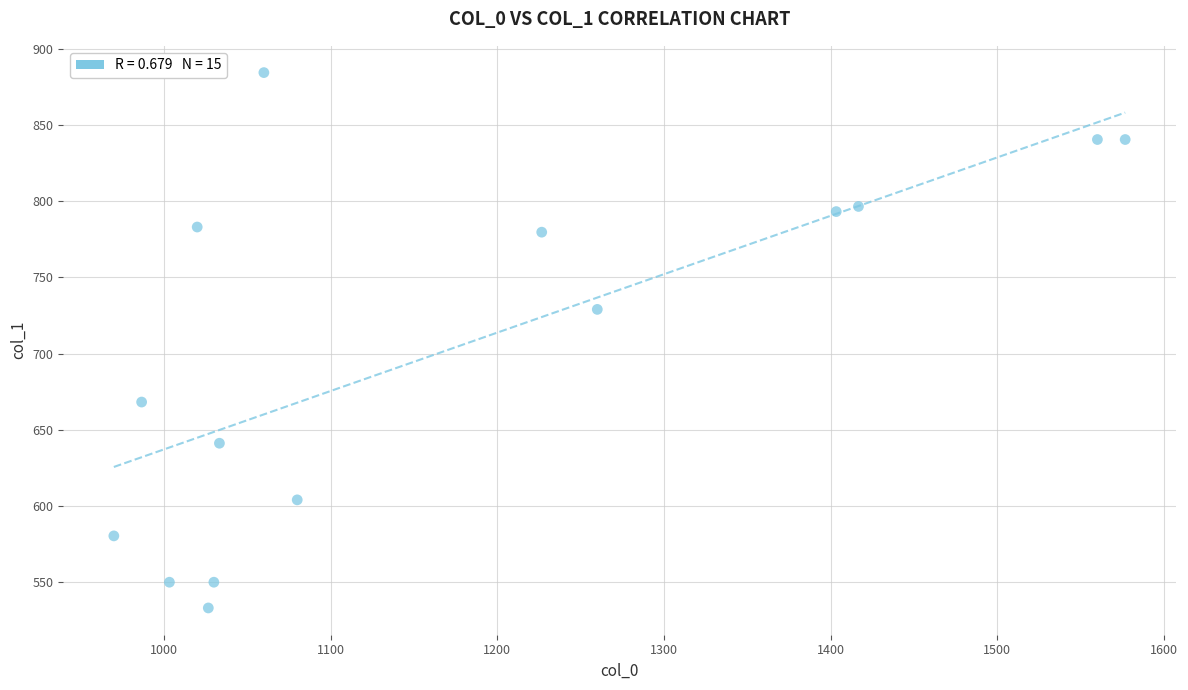

What Y value in the scatter plot is closest to 708?

729.0